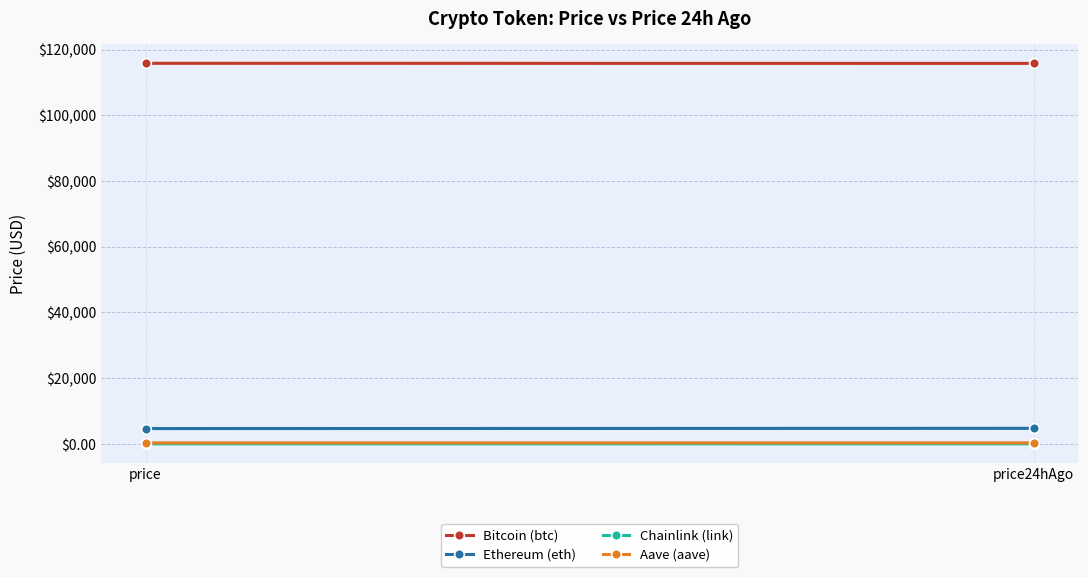

Is it true that Aave (aave) equals 318.9 at price24hAgo?

True